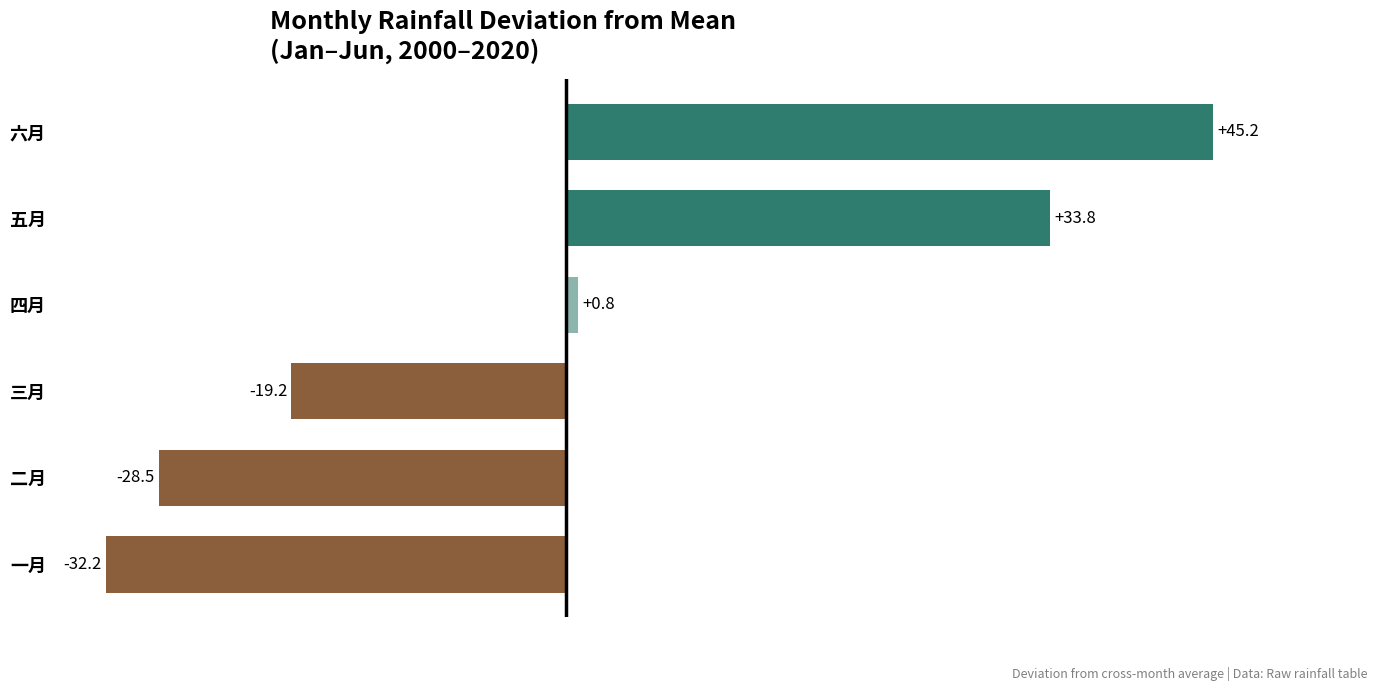

Which category has the highest value across all series?

六月